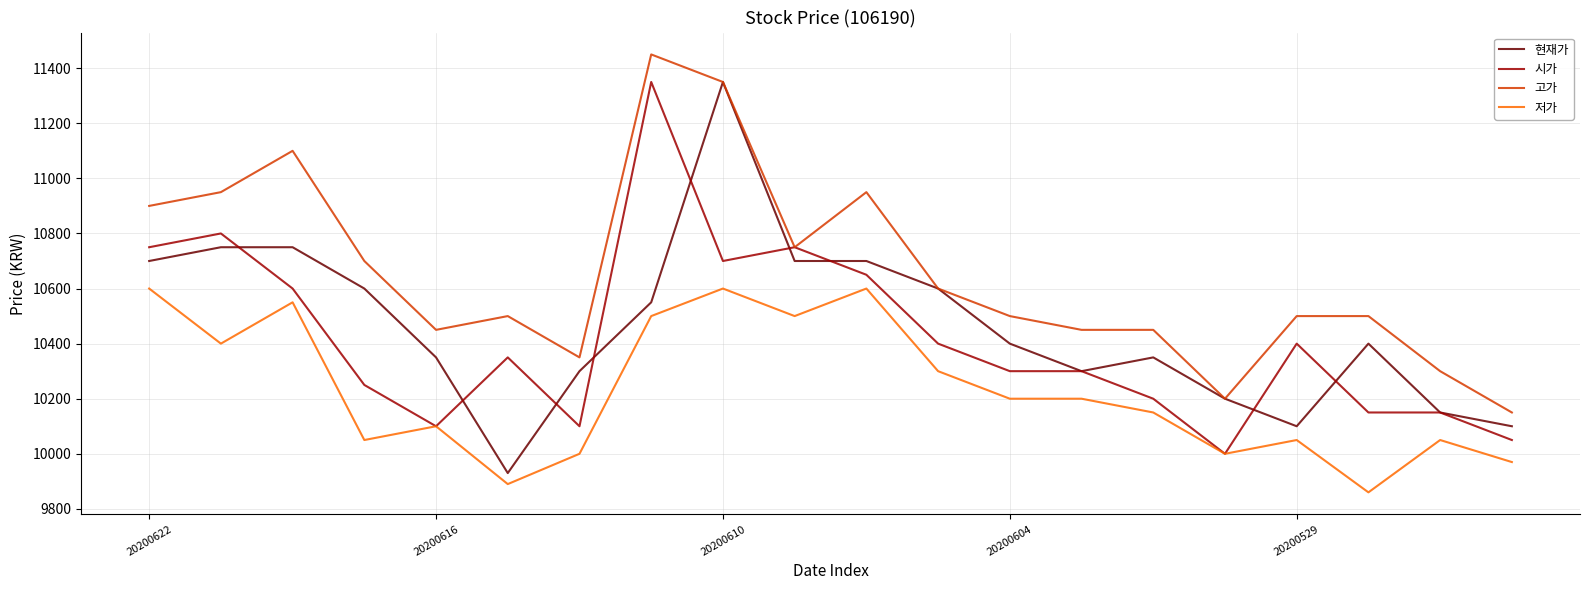

What is the minimum value shown in the chart?

9860